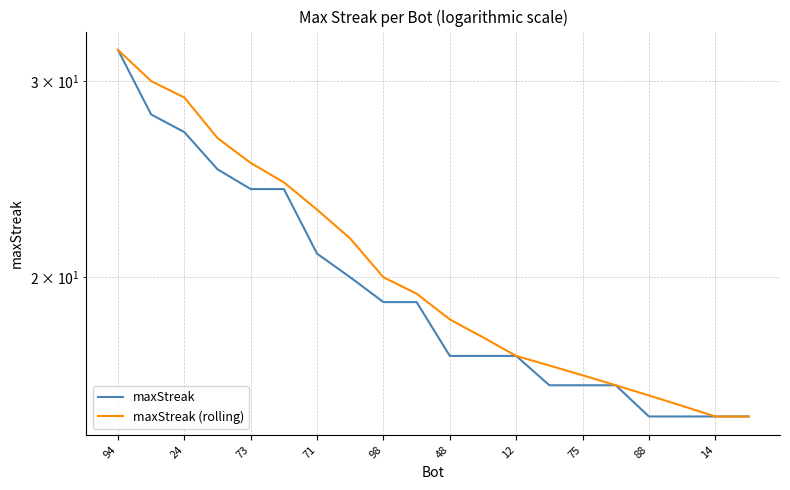

List the series in order of their overall mean, lowest first.

maxStreak, maxStreak (rolling)